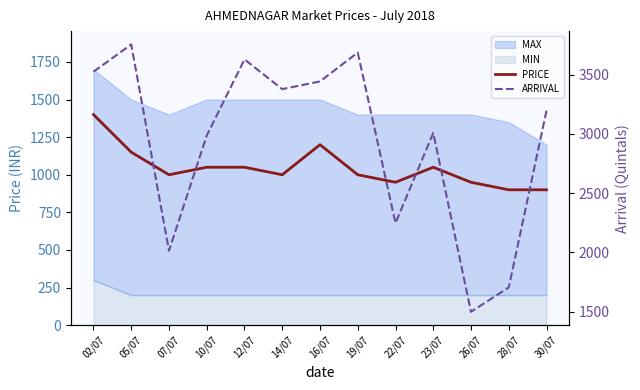

What value does the ARRIVAL series have at 02/07?

3525